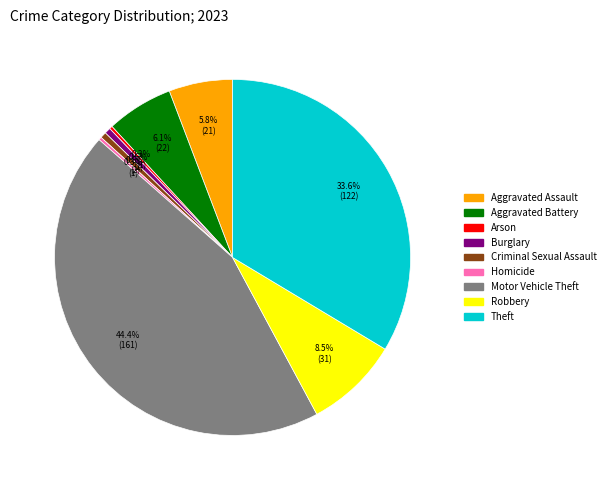

Do Robbery and Theft together represent more than half of the pie?

No